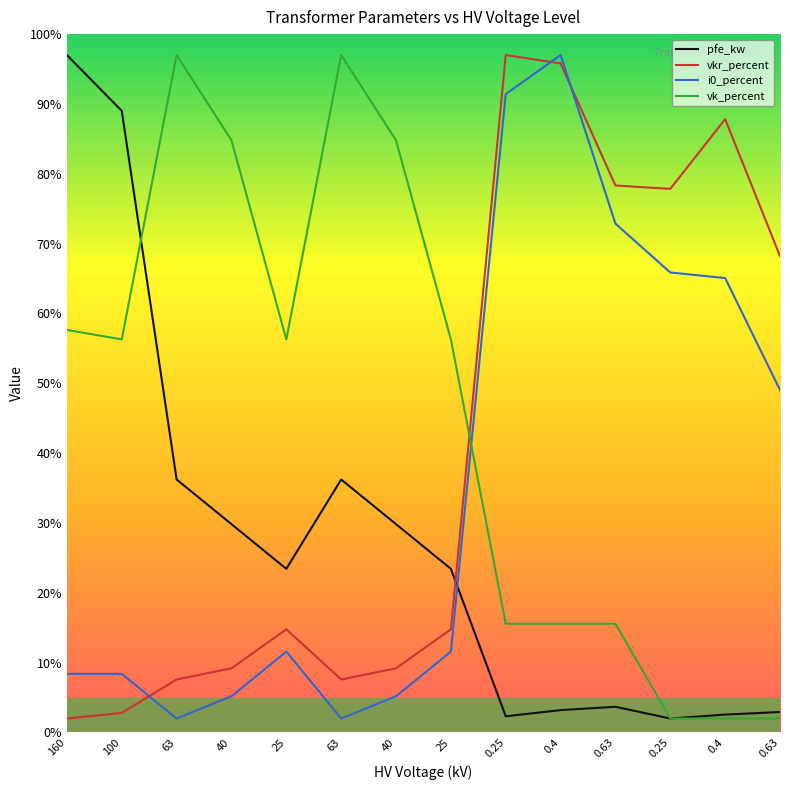

Rank the categories by i0_percent value from highest to lowest.

0.4, 0.25, 0.63, 0.25, 0.4, 0.63, 25, 25, 160, 100, 40, 40, 63, 63